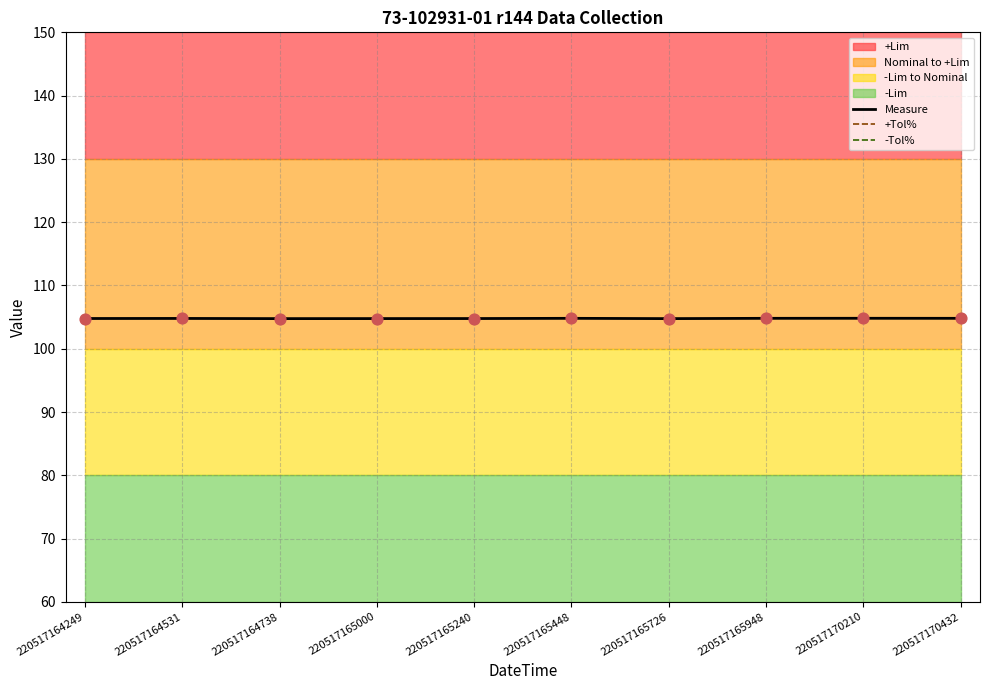

Which series has the largest total across all categories?

Measure